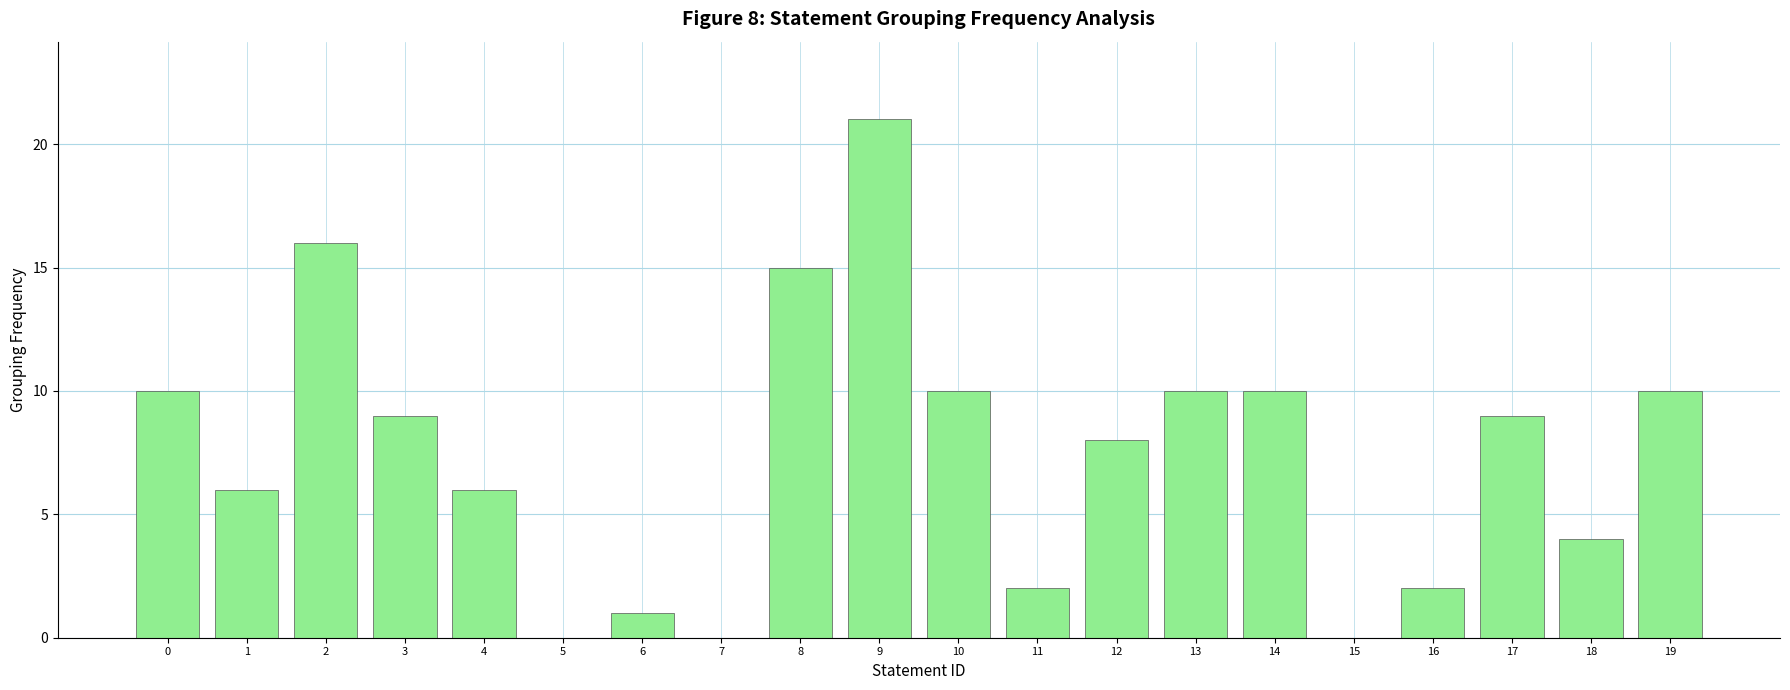

The chart shows a value of 16 at 13. True or false?

False